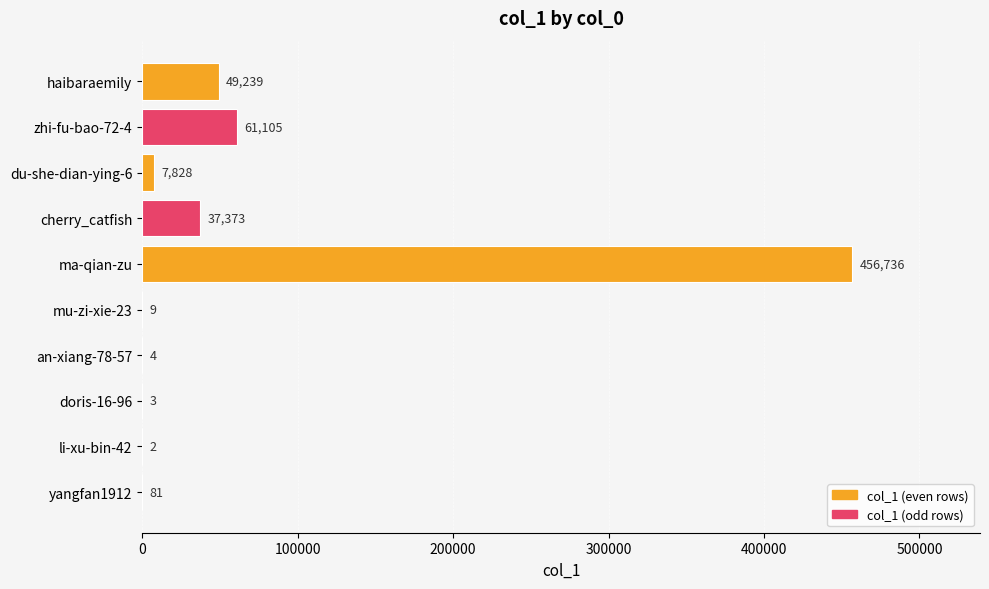

The value at an-xiang-78-57 is 4. True or false?

True